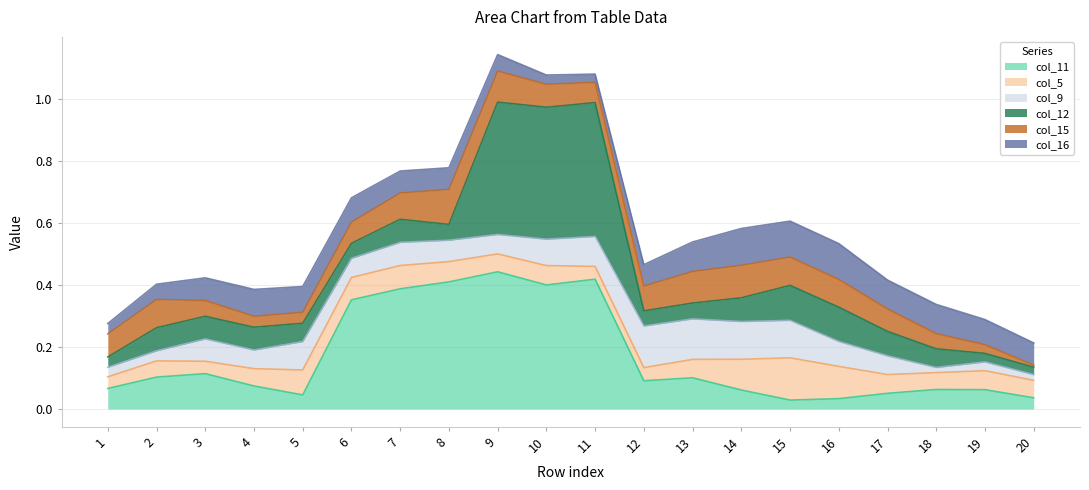

True or false: col_11 has a value of 0.3 at 9.

False